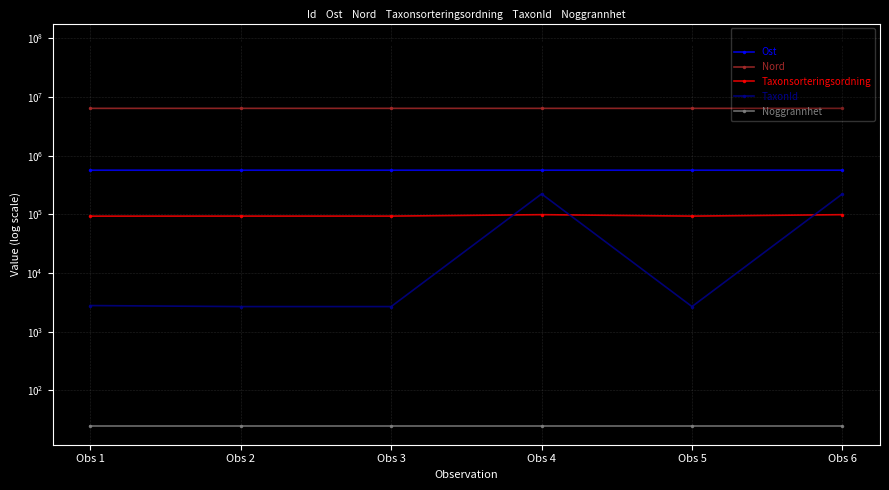

What is the difference between the highest and lowest values at Obs 4?

84175222.0